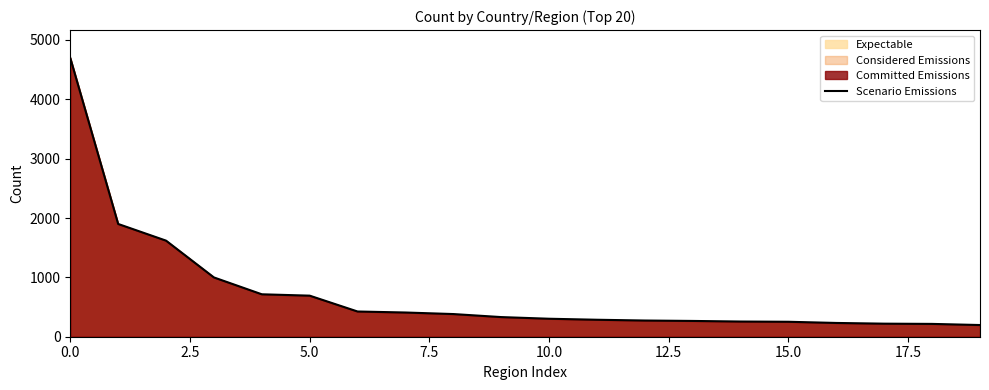

What is the smallest value displayed?

197